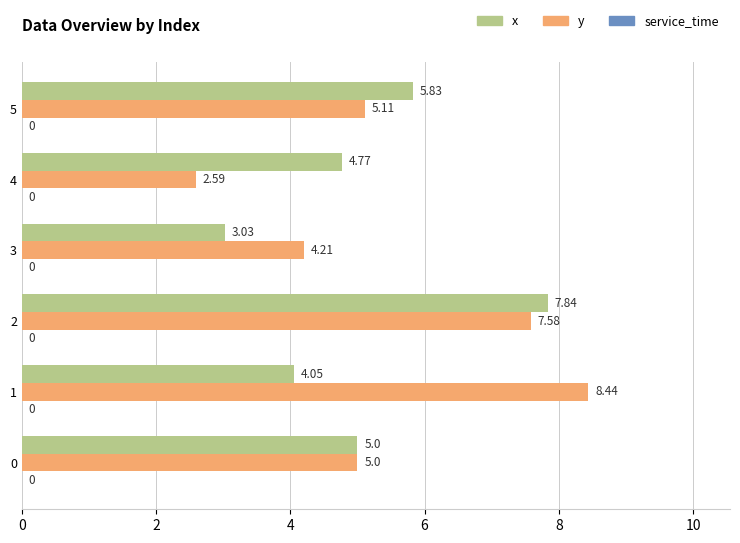

What is the difference between the maximum and second lowest values in the y series?

4.2